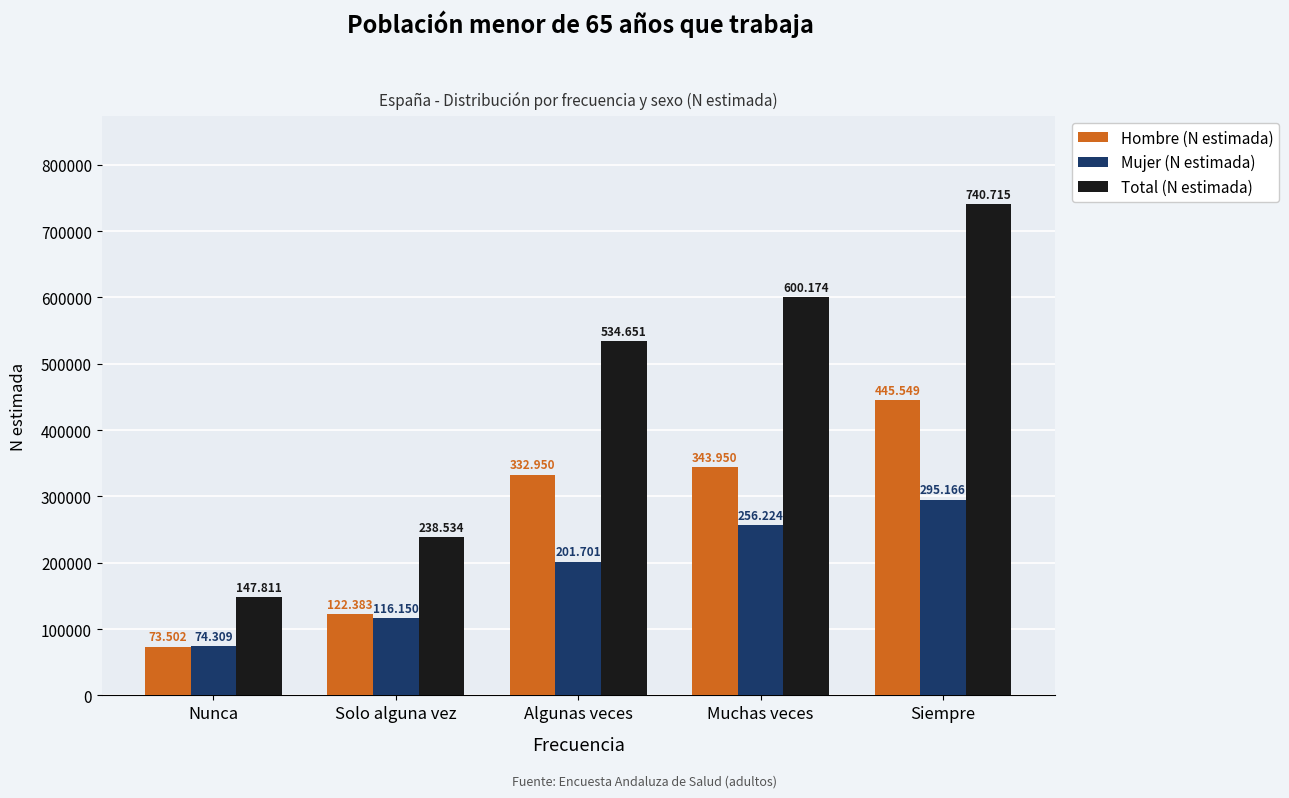

Which category has the lowest value across all series?

Nunca